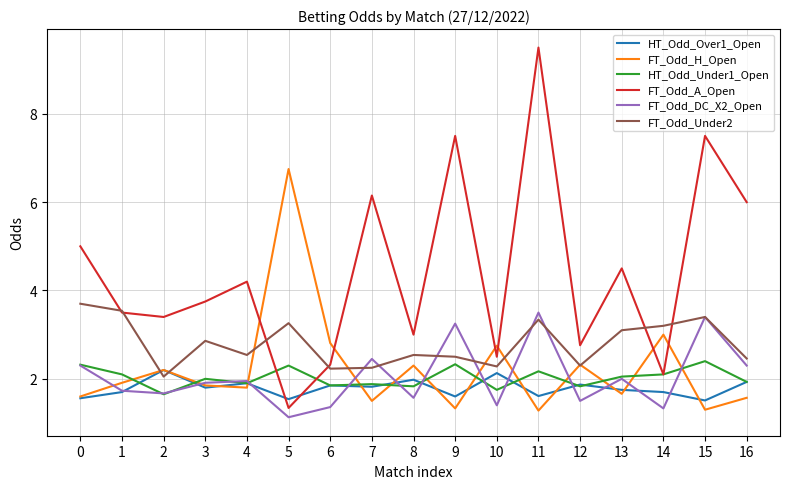

What is the spread (max minus min) of values at 9?

6.2